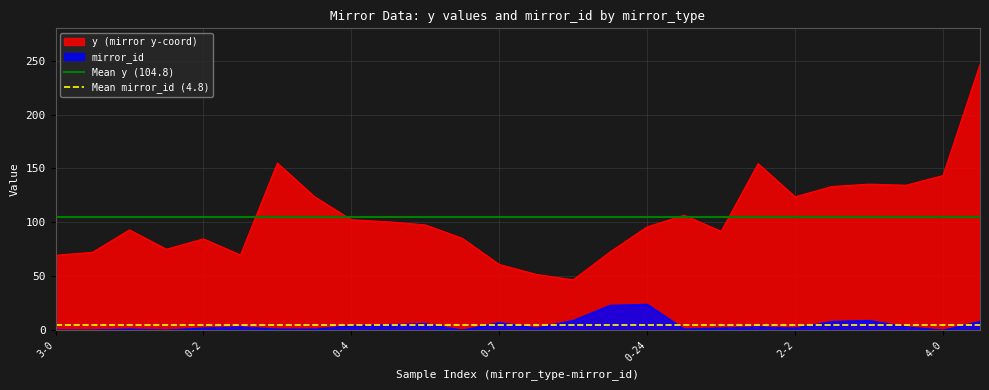

What is the maximum value for mirror_id?

24.0